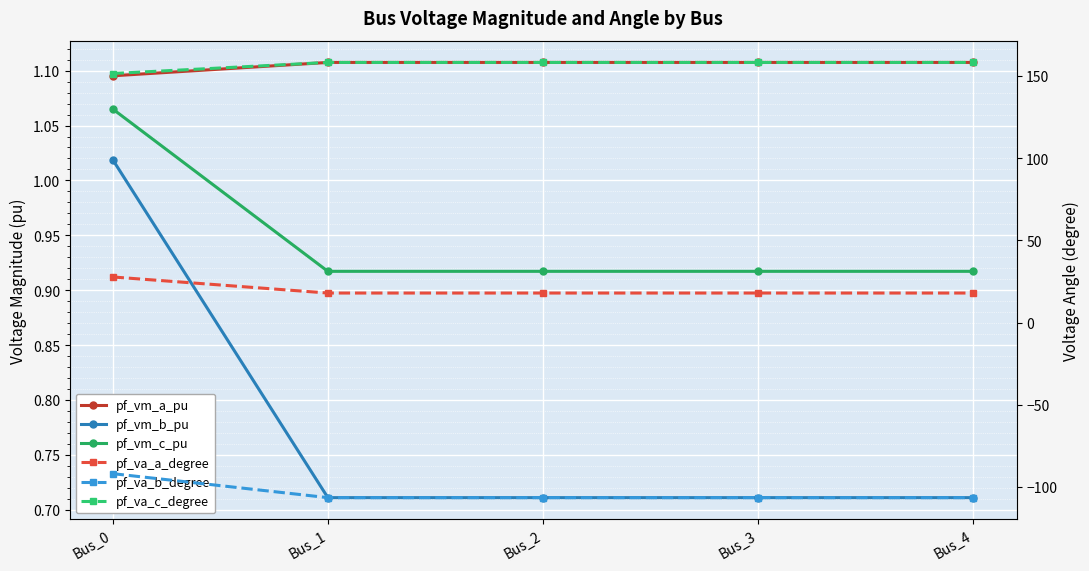

What is the spread (max minus min) of values at Bus_4?

264.7